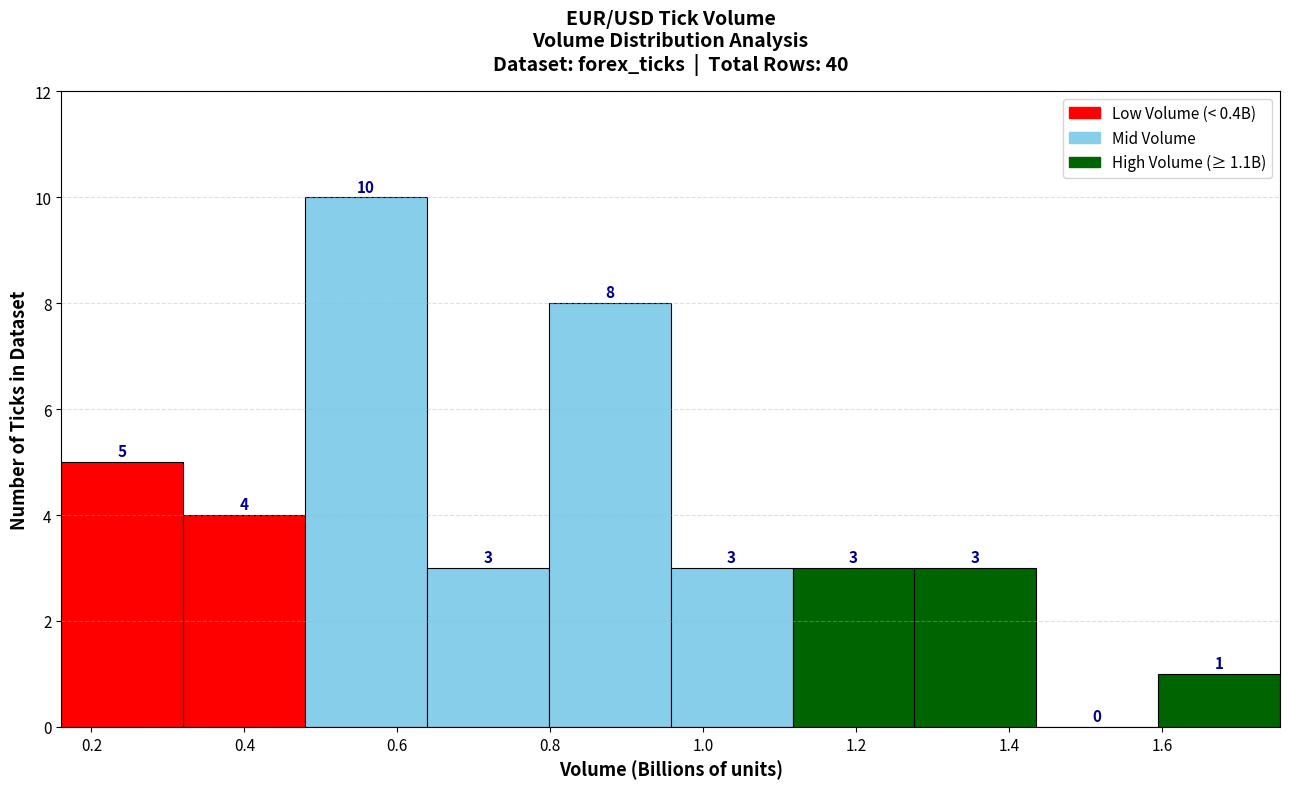

Which range on the x-axis has the tallest bar?

0.48 to 0.64